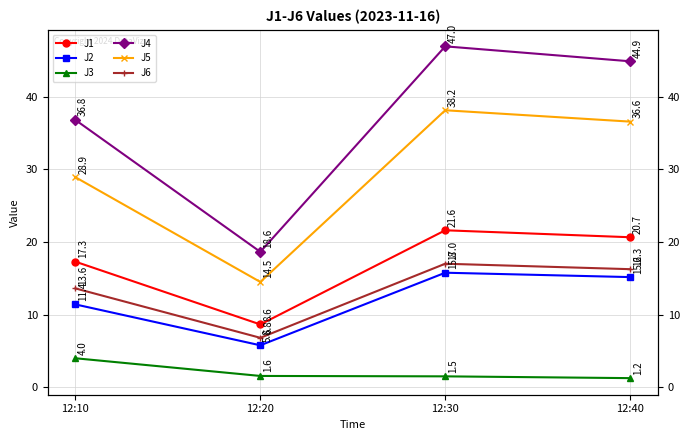

Count the number of data series in this chart.

6